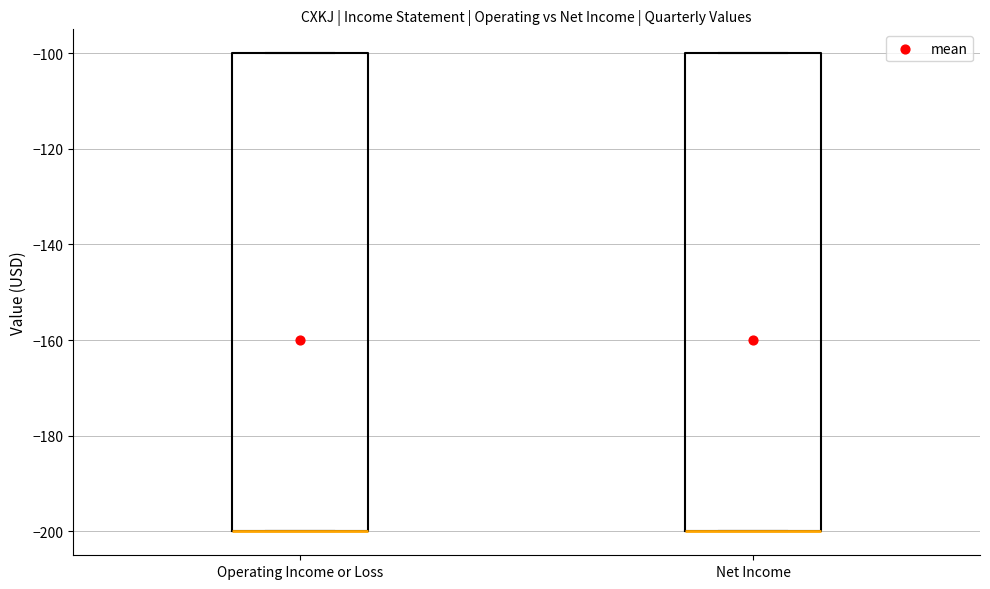

Where is the lower edge of the box for Net Income on the y-axis? The values are not printed on the chart, so give them approximately, as read against the axis.

-200